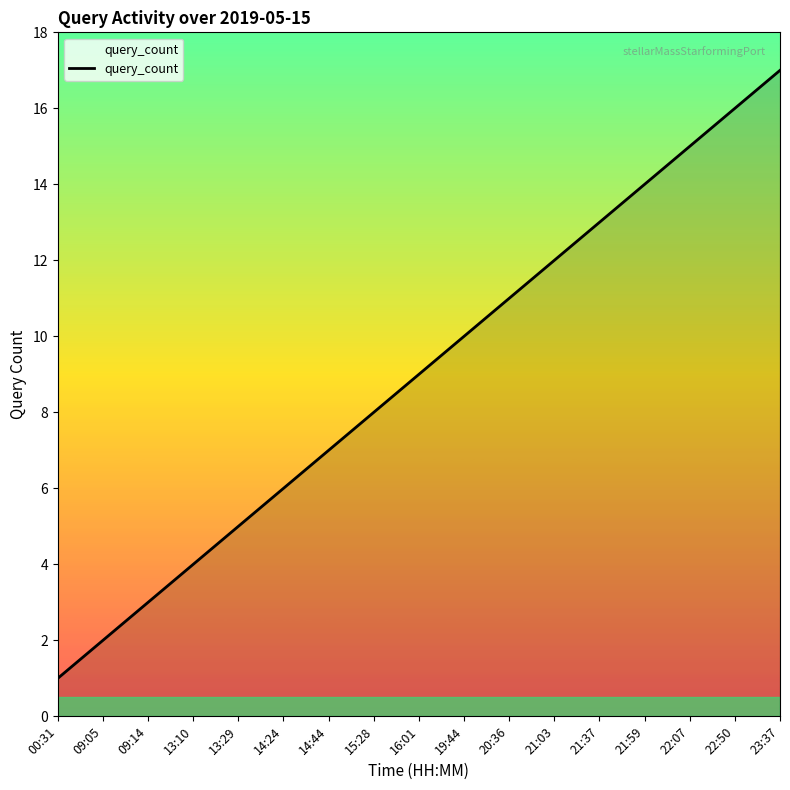

The value at 13:10 is 4. True or false?

True